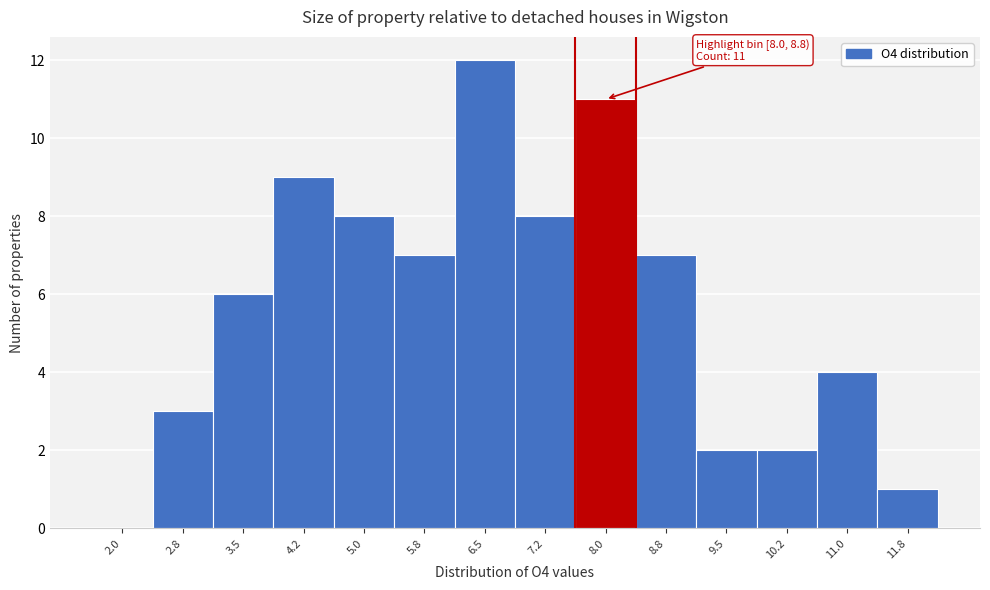

Reading left to right, extract all data points from this chart.

2.0=0	2.8=3	3.5=6	4.2=9	5.0=8	5.8=7	6.5=12	7.2=8	8.0=11	8.8=7	9.5=2	10.2=2	11.0=4	11.8=1